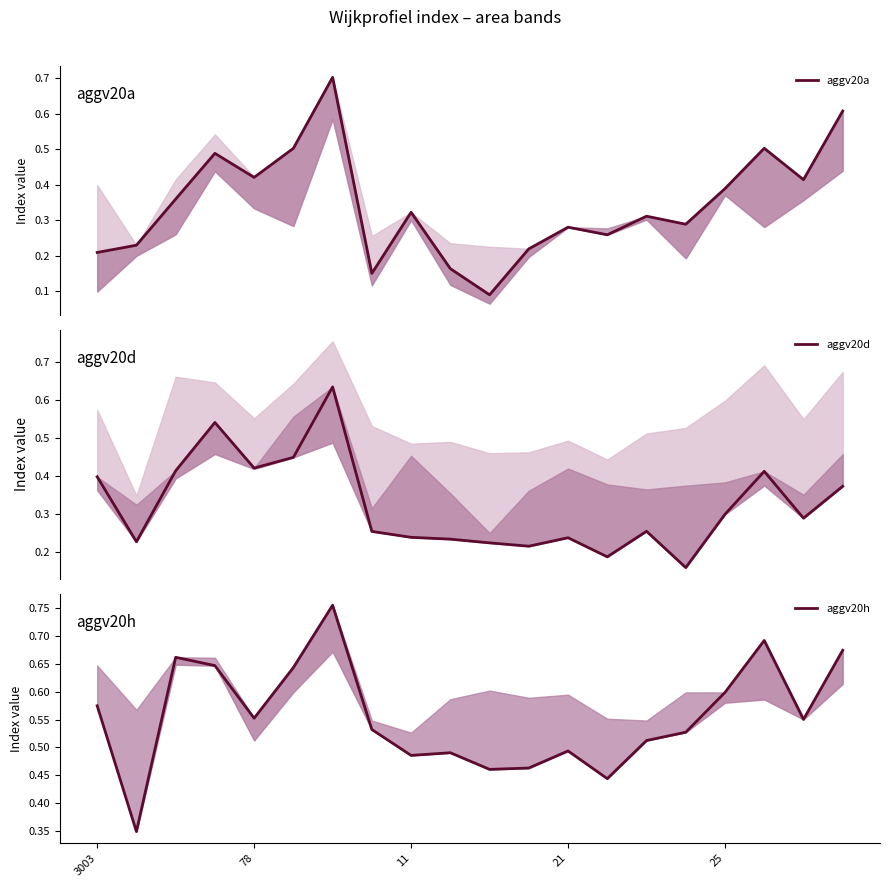

True or false: aggv20h has more than 0 points higher than both neighbors.

True